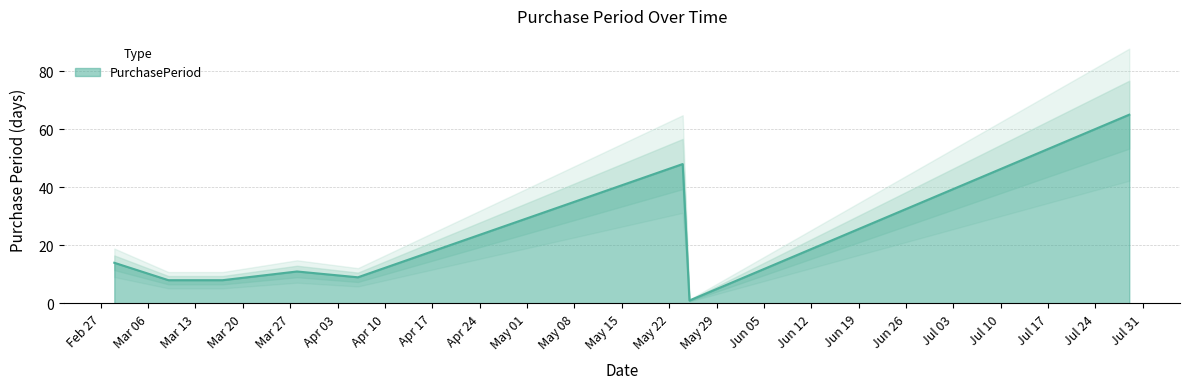

Count the number of categories in the chart.

8